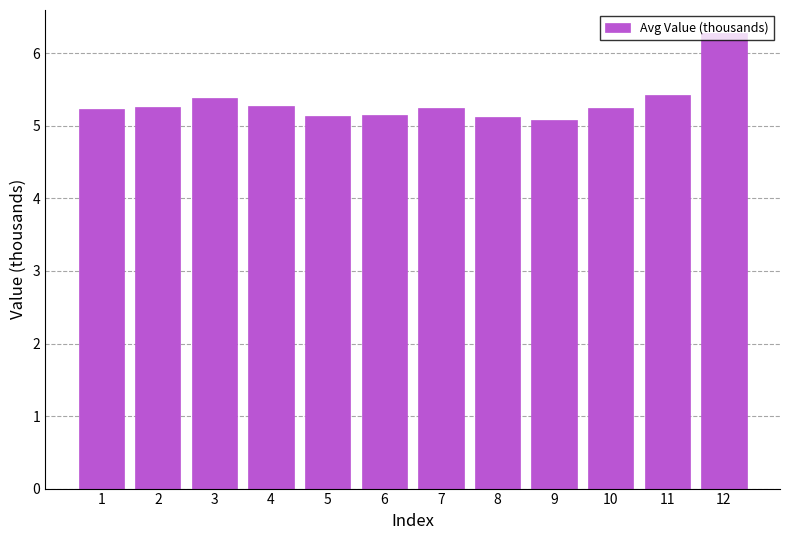

How many categories are shown in the chart?

12